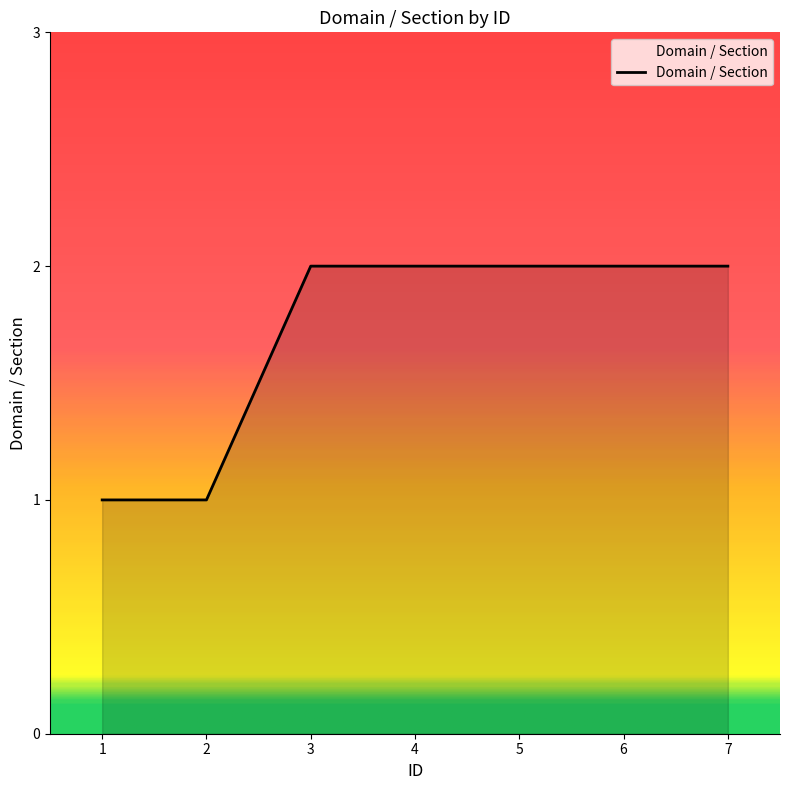

Count the number of categories in the chart.

7